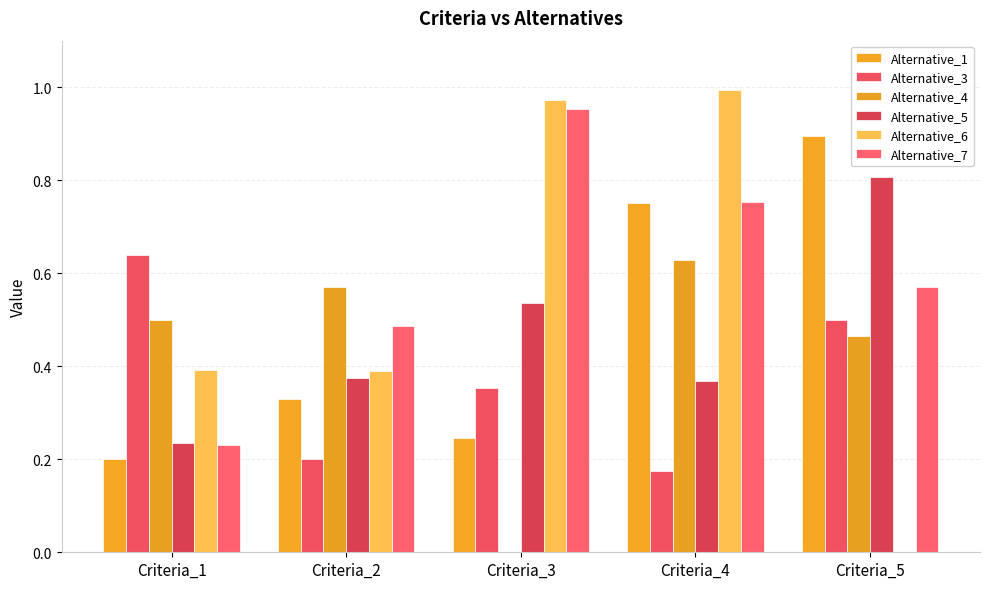

What is the sum of the Alternative_1 values at Criteria_5 and Criteria_4?

1.6